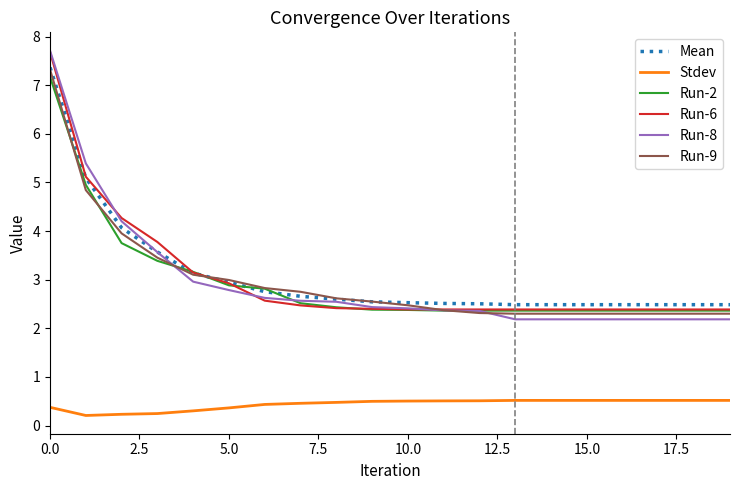

Does the chart have visible grid lines?

No